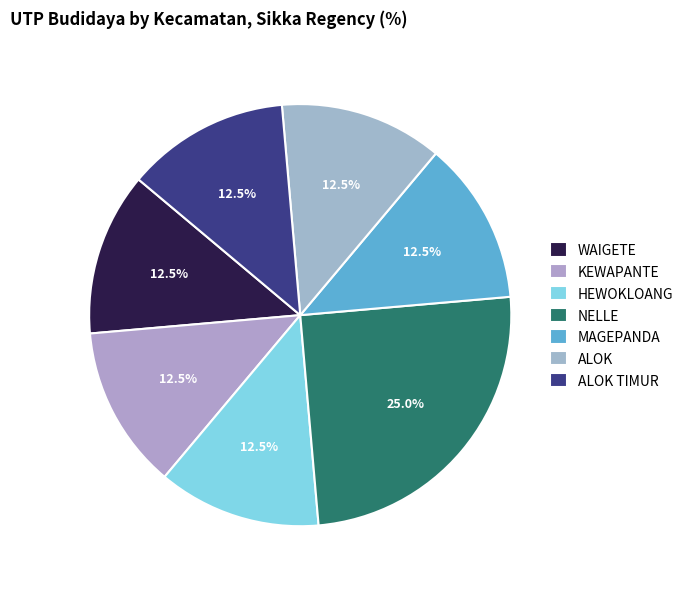

What is the largest slice in the pie chart?

NELLE